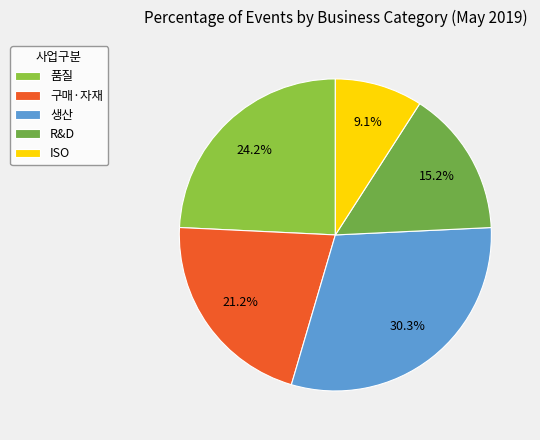

The ISO slice represents 9% of the pie. True or false?

True